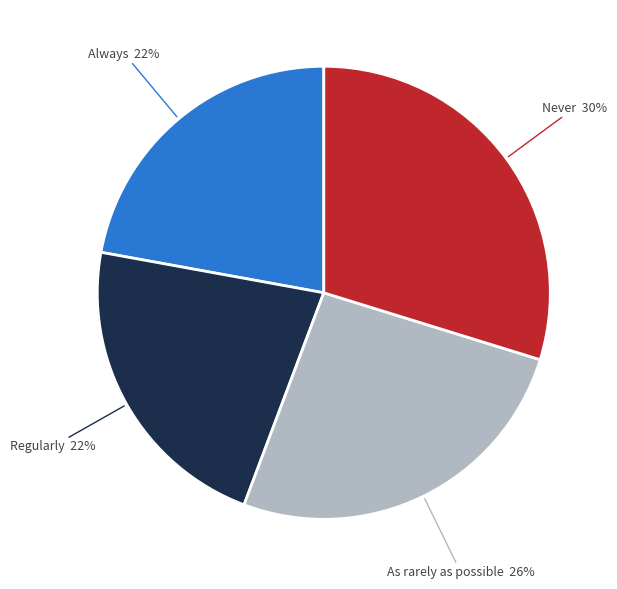

To the nearest percent, what is the average slice percentage?

25%